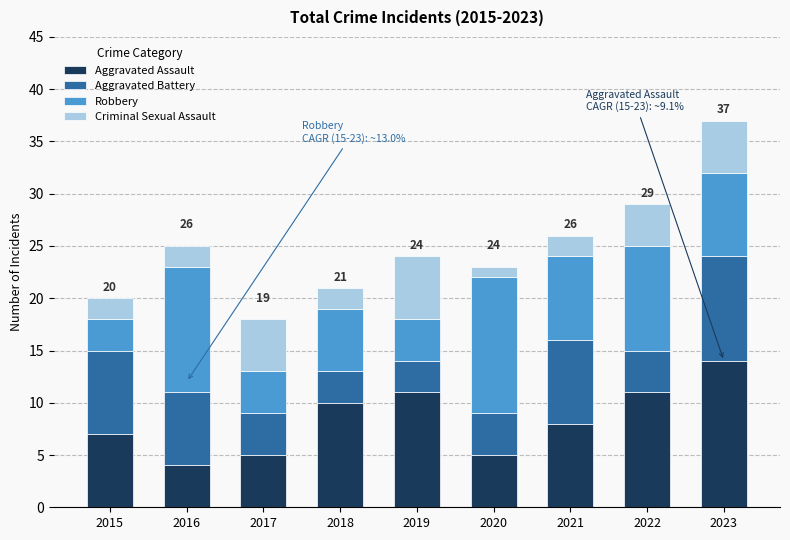

Is it true that Aggravated Assault equals 14 at 2021?

False